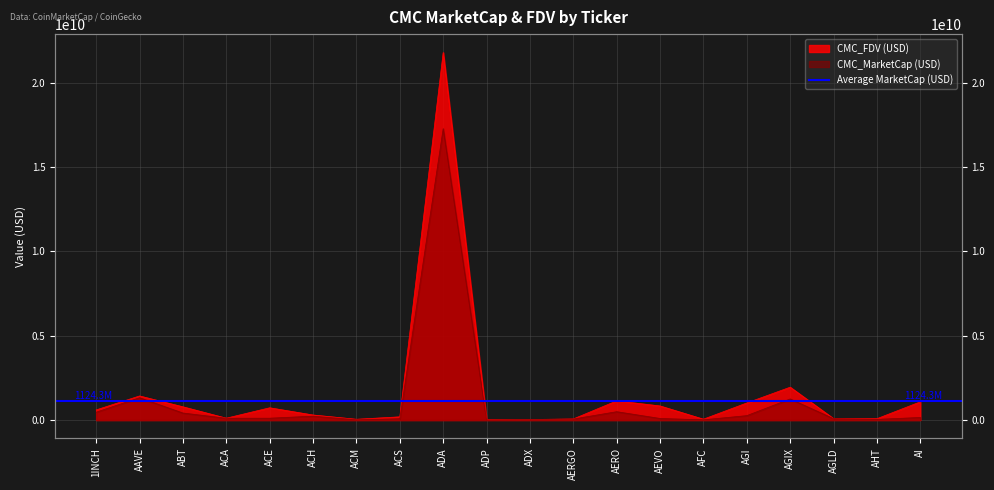

True or false: CMC_FDV has more than 1 points higher than both neighbors.

True